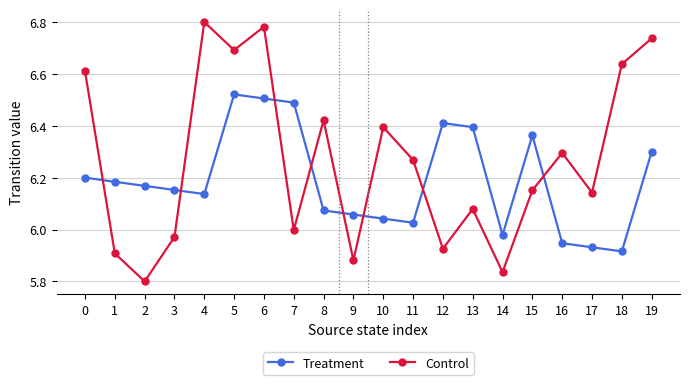

Where is the first local maximum for Control?

4